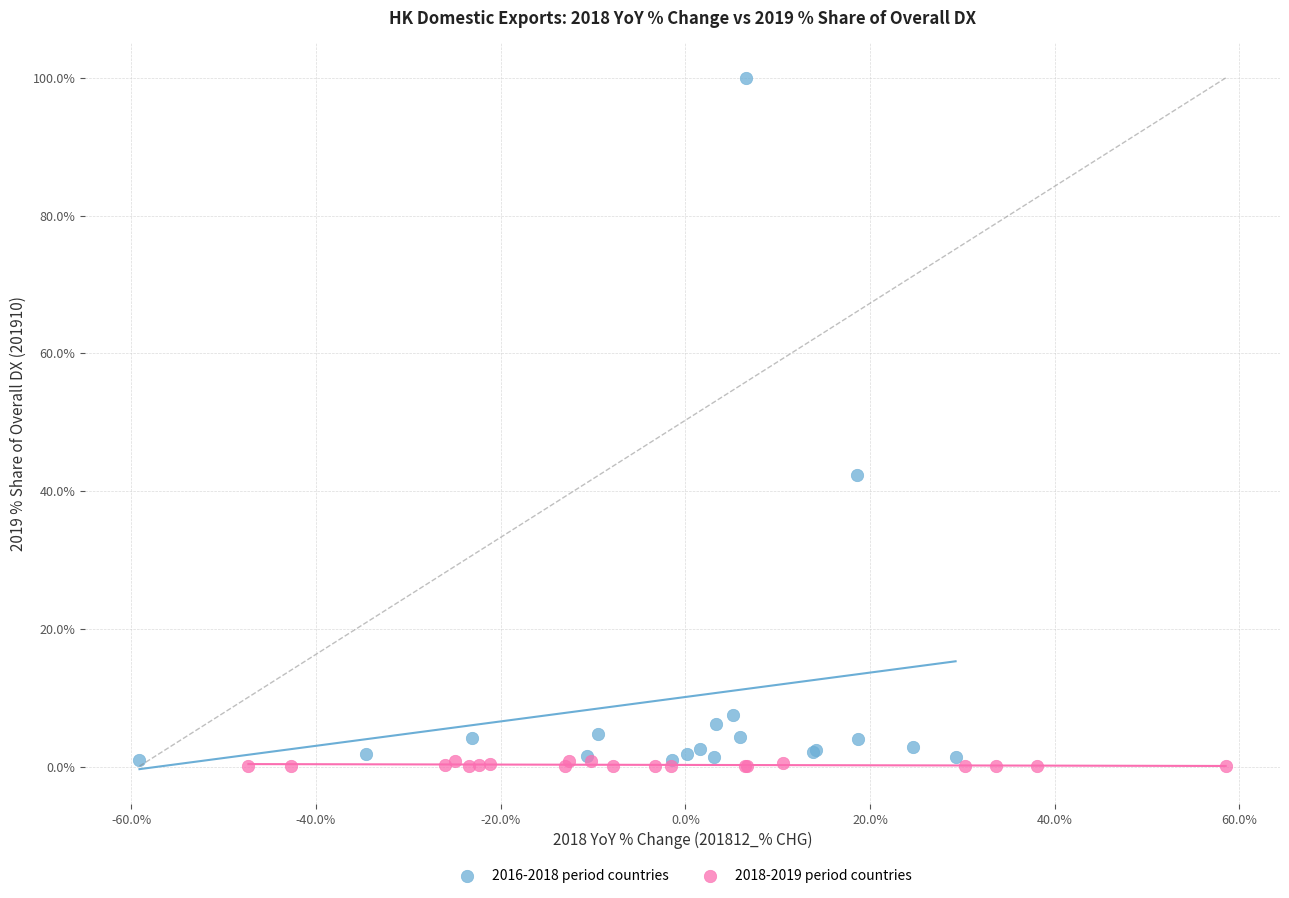

Which series has the largest Y range (max minus min)?

2016-2018 period countries